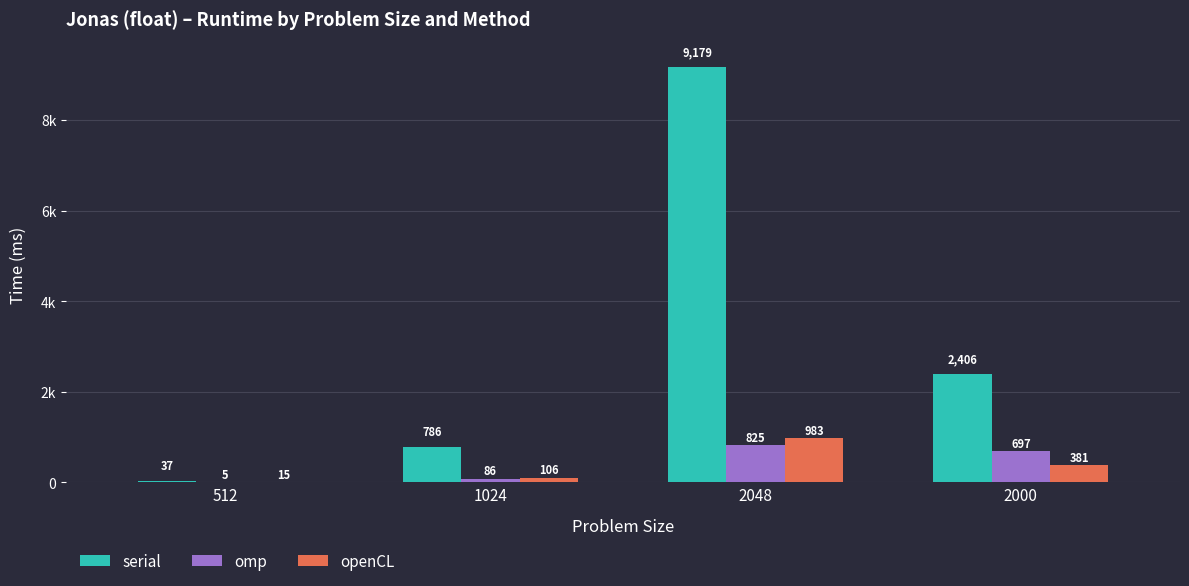

Which has a higher value, 2048 or 512?

2048